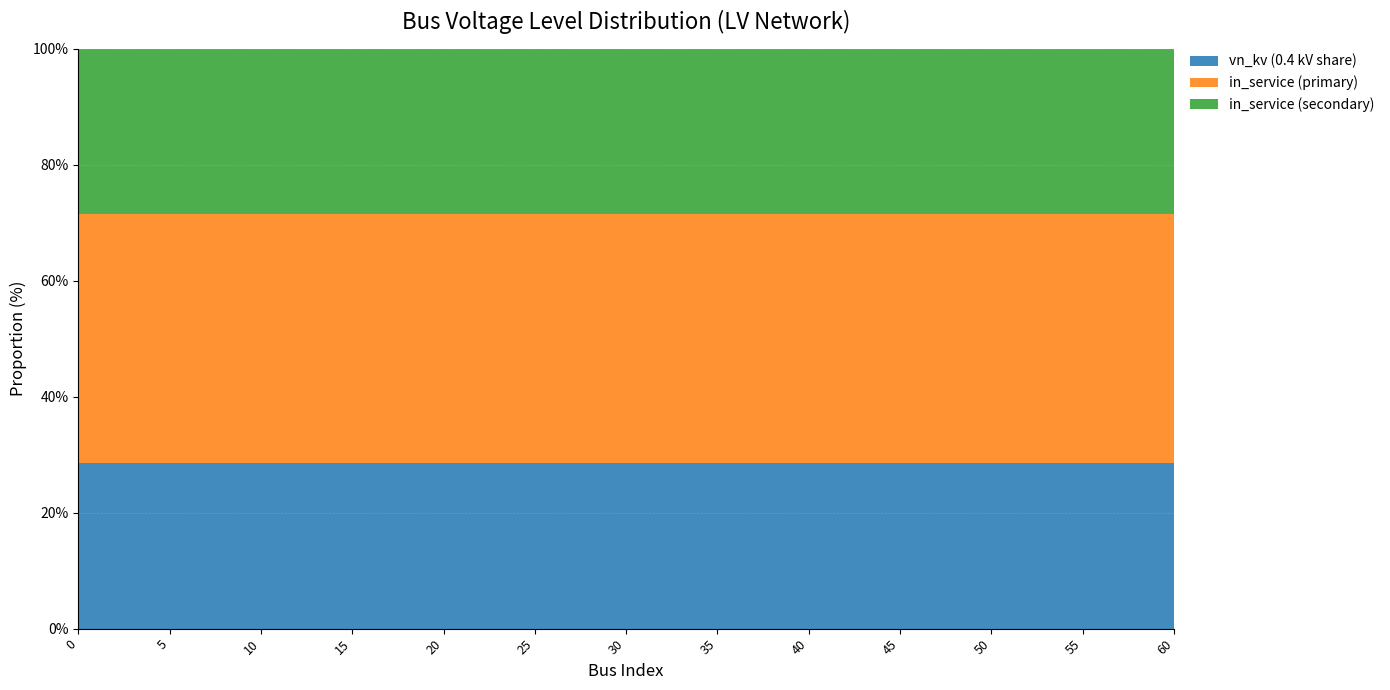

Does the chart have visible grid lines?

Yes